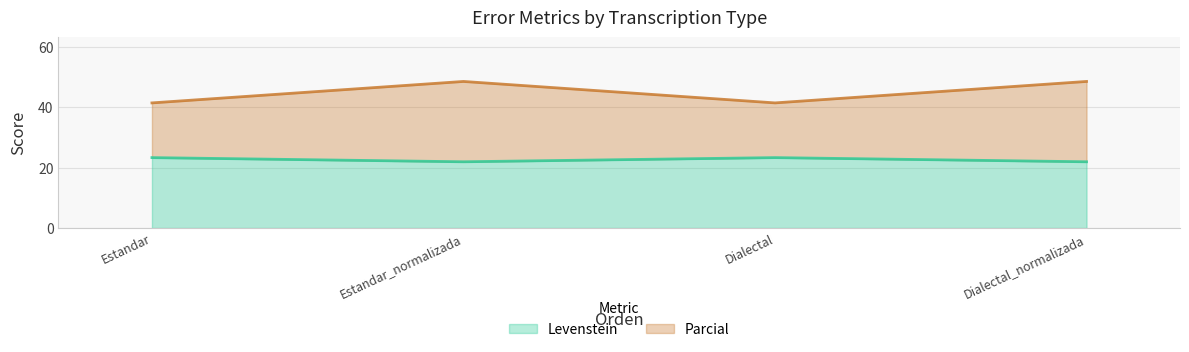

Is it true that Levenstein equals 6.8 at Dialectal?

False